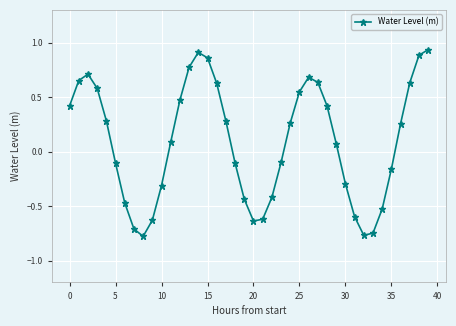

What is the sum of all values?

3.6